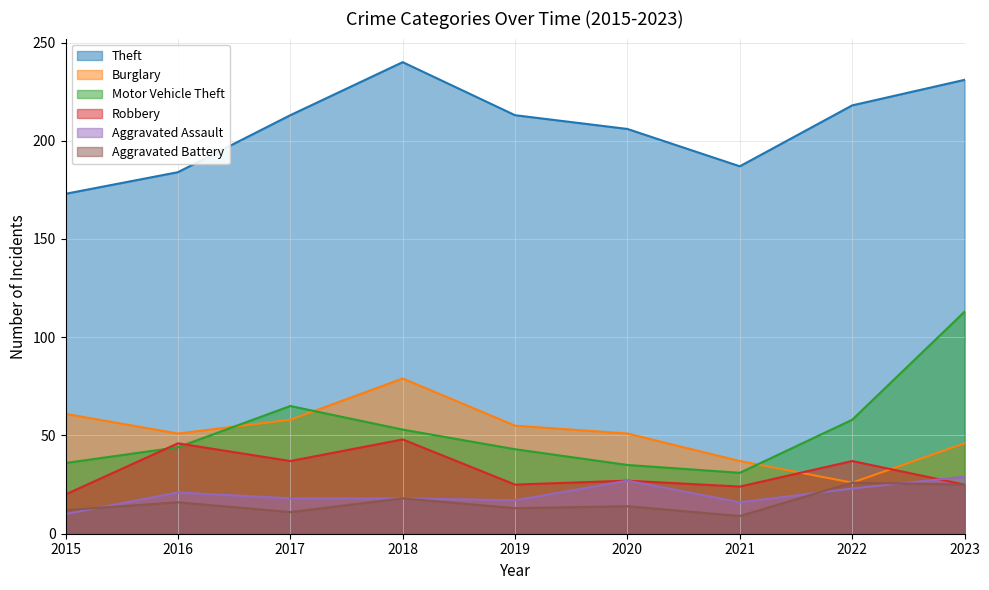

At which label is Robbery closest to 34?

2017